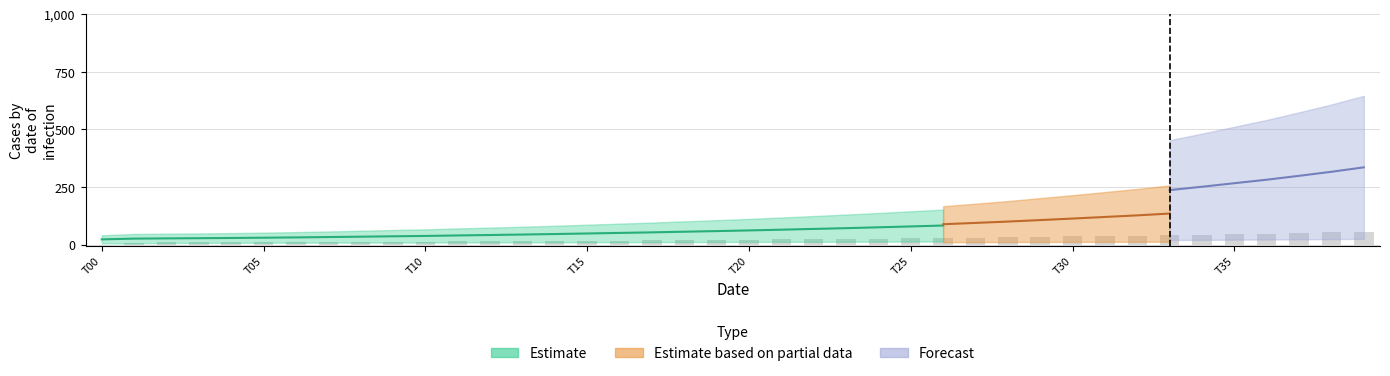

What is the average value?

24.3